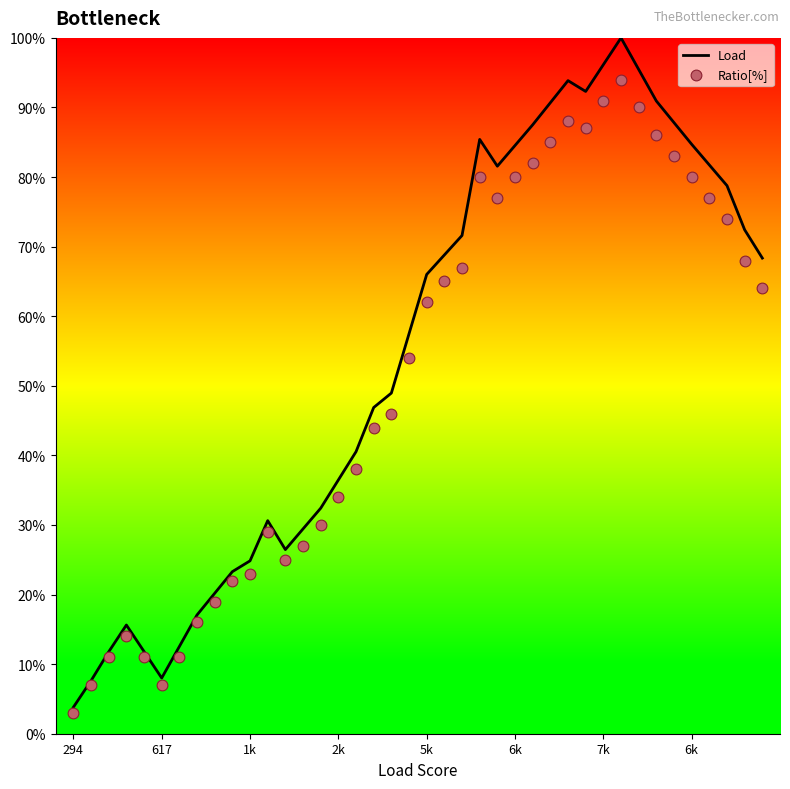

At how many categories does at least one series exceed 50?

21